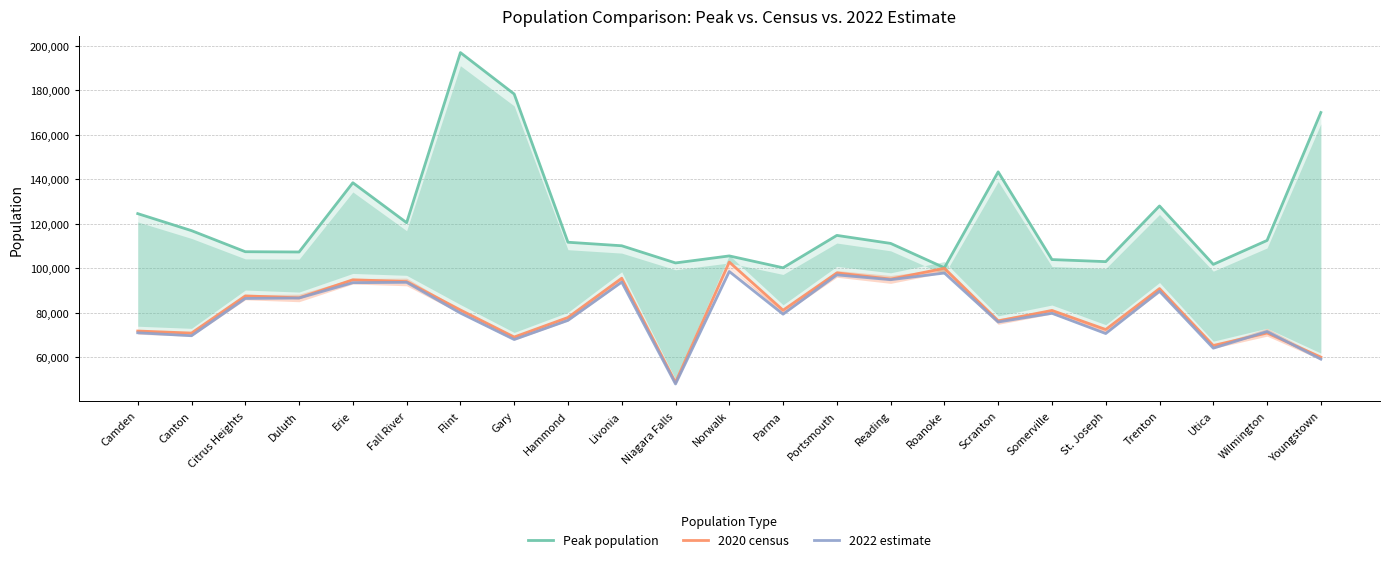

What is the difference between the Peak population values at Camden and Duluth?

17243